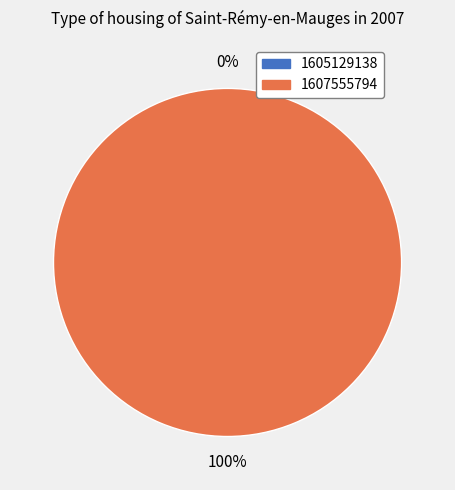

How many slices are in this pie chart?

2